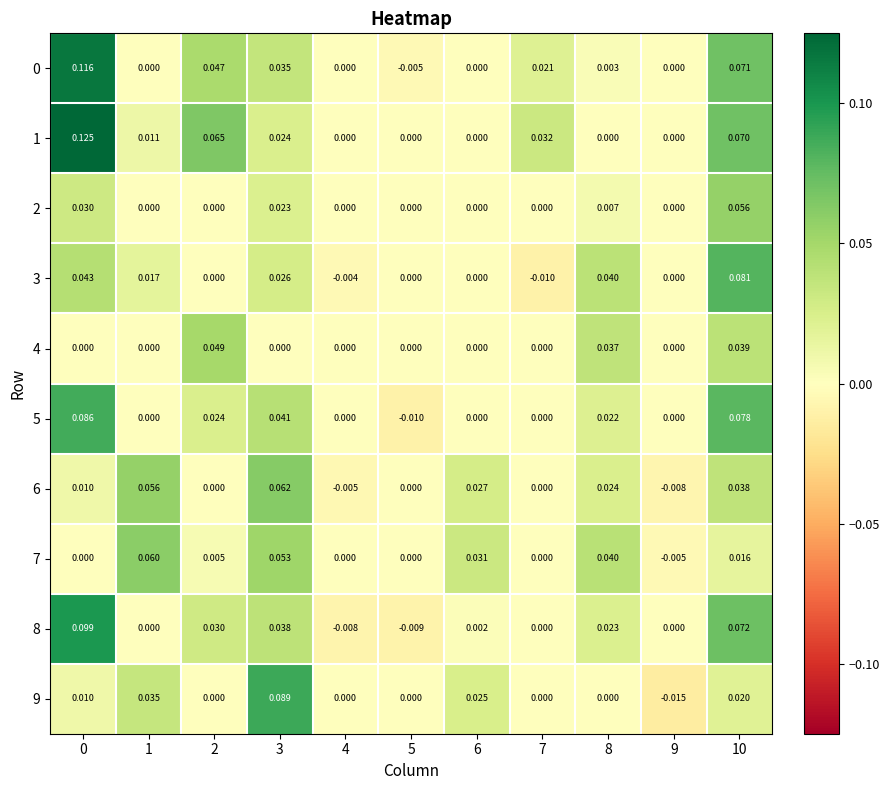

Which category has the lowest value across all series?

9